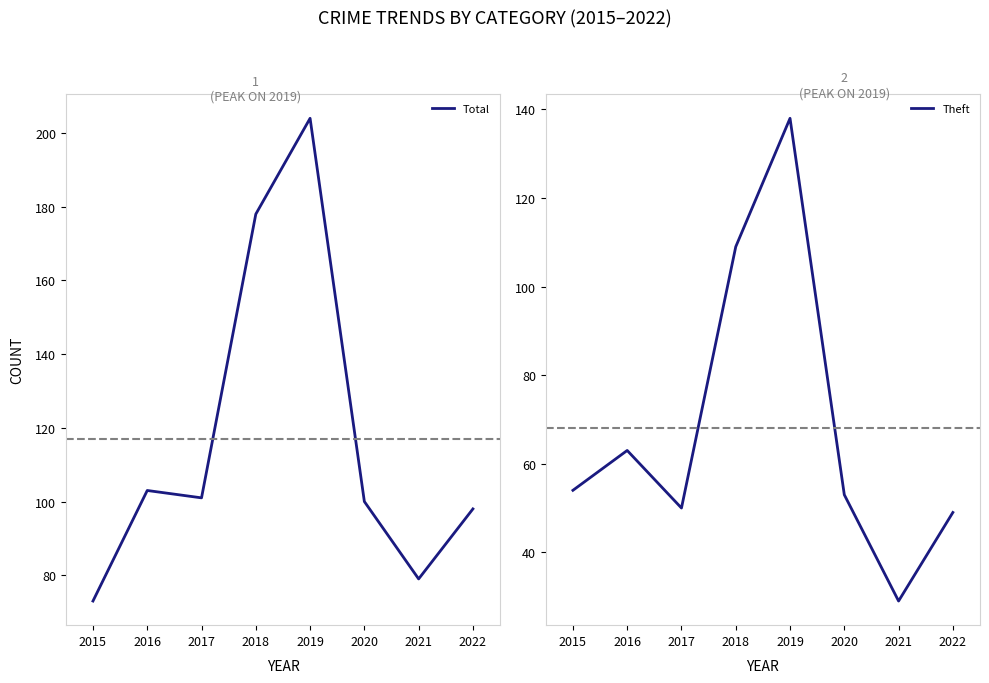

Is the value of Theft at 2019 greater than the value of Total at 2017?

Yes